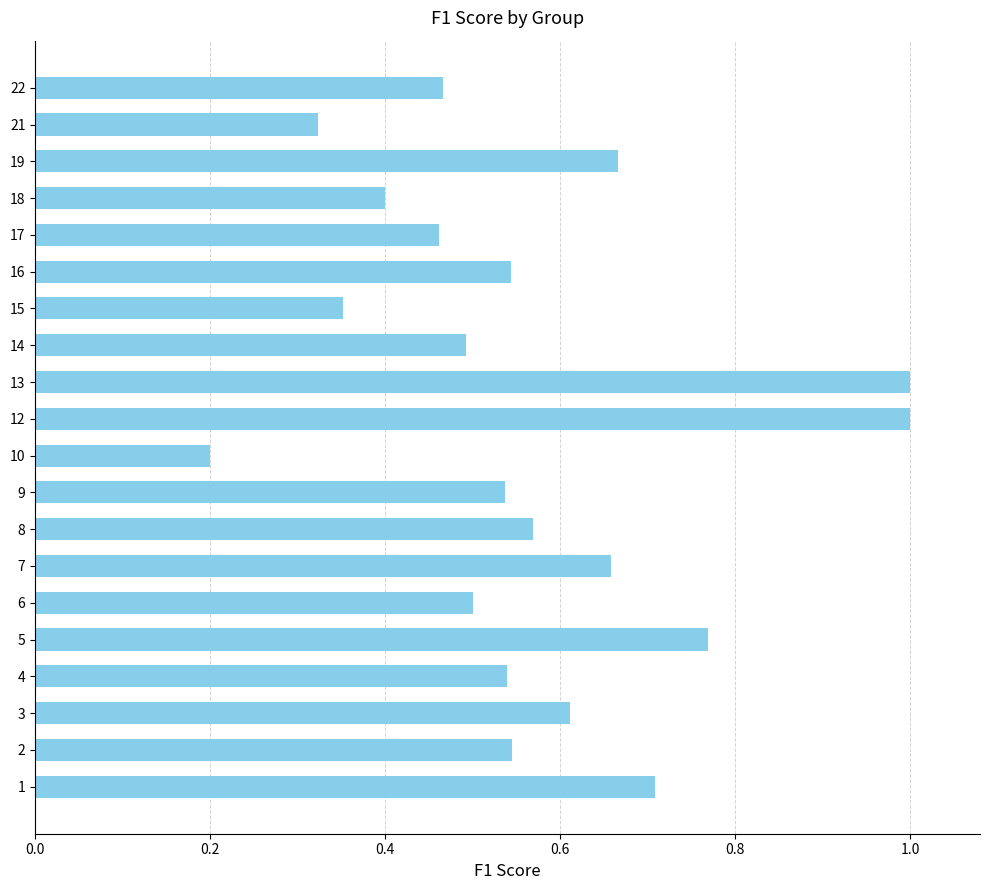

What is the sum of the values at 15 and 9?

0.9